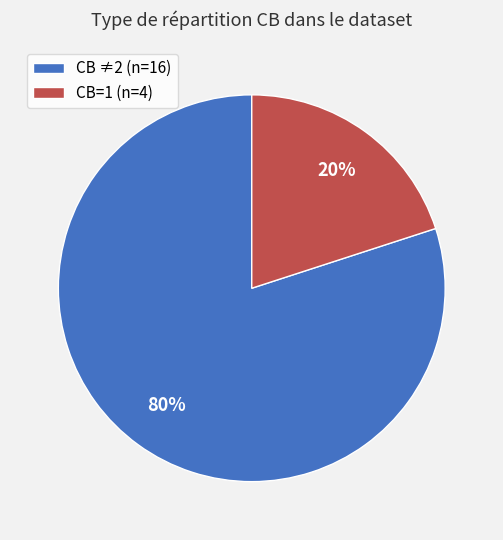

Which slice is the largest?

CB ≠2 (n=16)